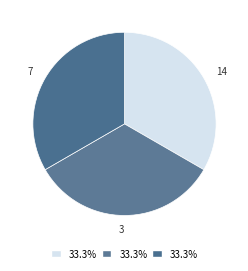

How many segments does this pie chart have?

3